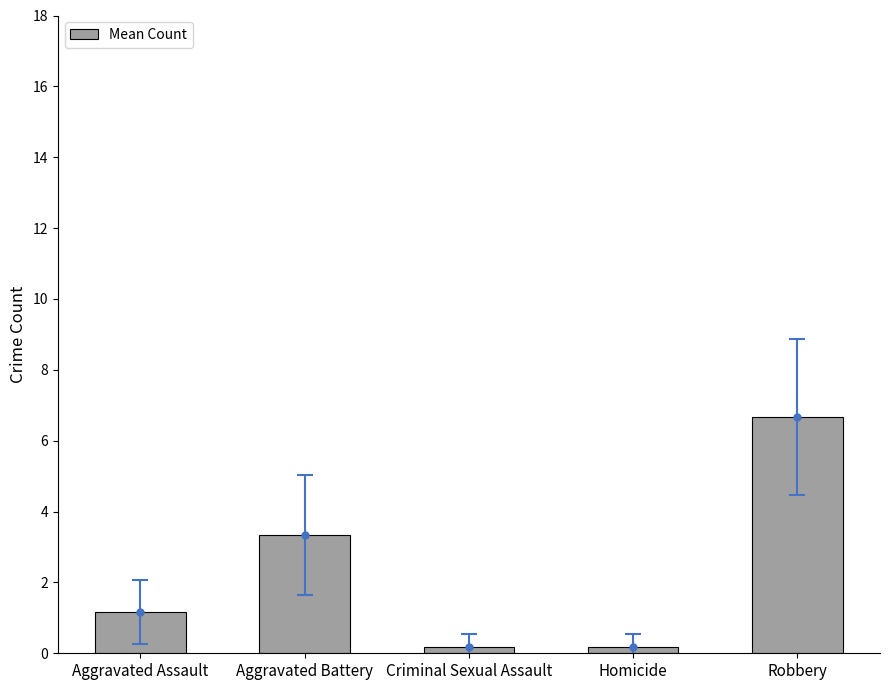

Reading left to right, transcribe all the data shown in this chart.

Aggravated Assault=1.2	Aggravated Battery=3.3	Criminal Sexual Assault=0.2	Homicide=0.2	Robbery=6.7